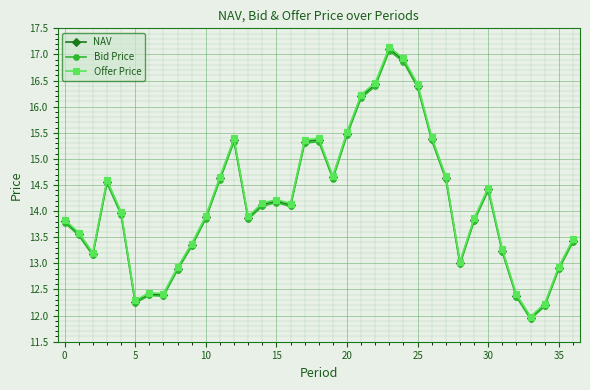

True or false: Offer Price has more than 0 interior local peaks.

True